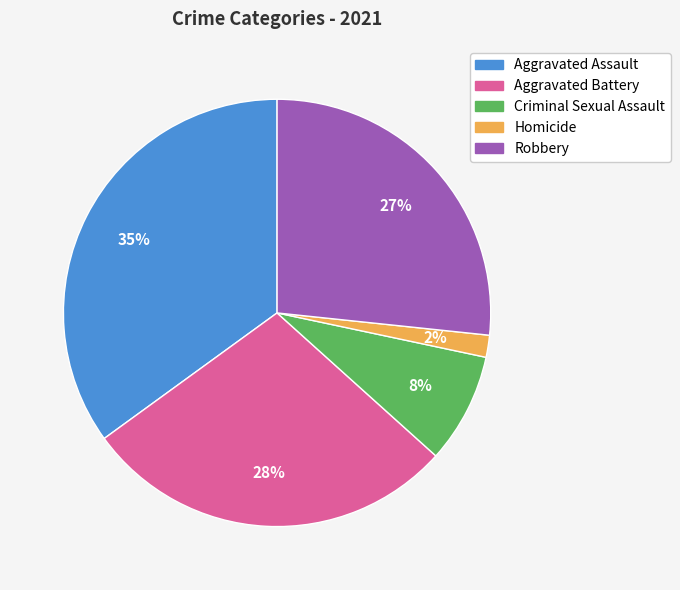

Between Aggravated Battery and Aggravated Assault, which is larger?

Aggravated Assault